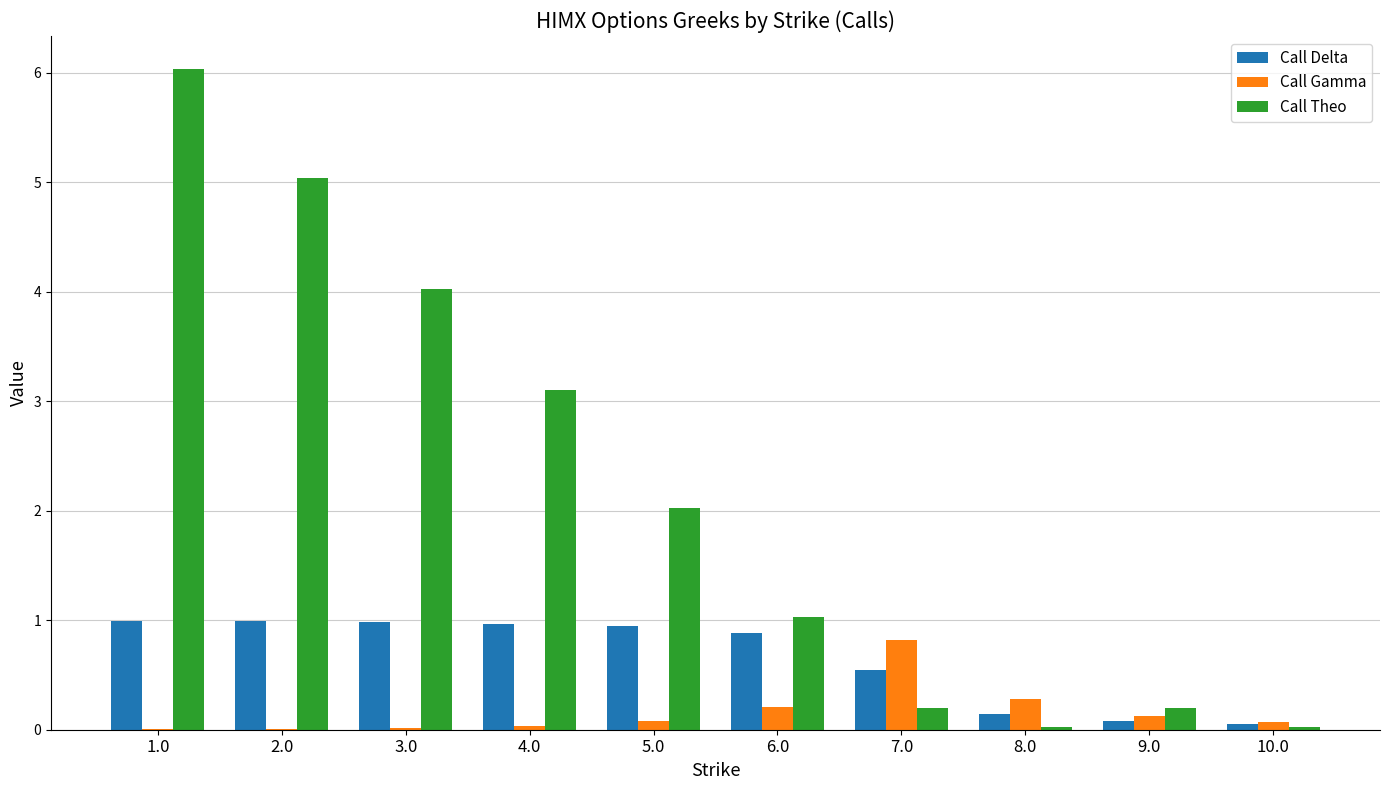

True or false: Call Delta has a value of 1.4 at 4.0.

False